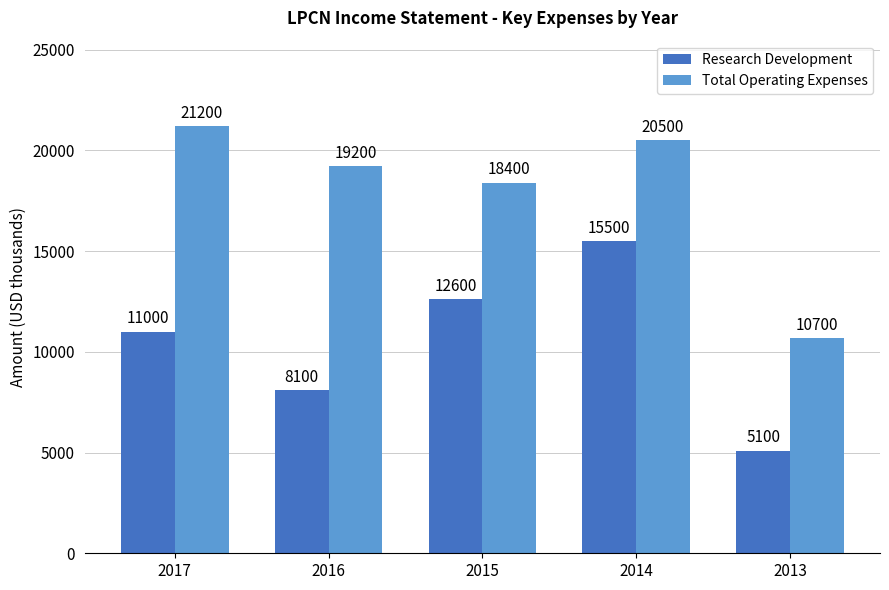

The value of Research Development at 2015 is 20277. True or false?

False